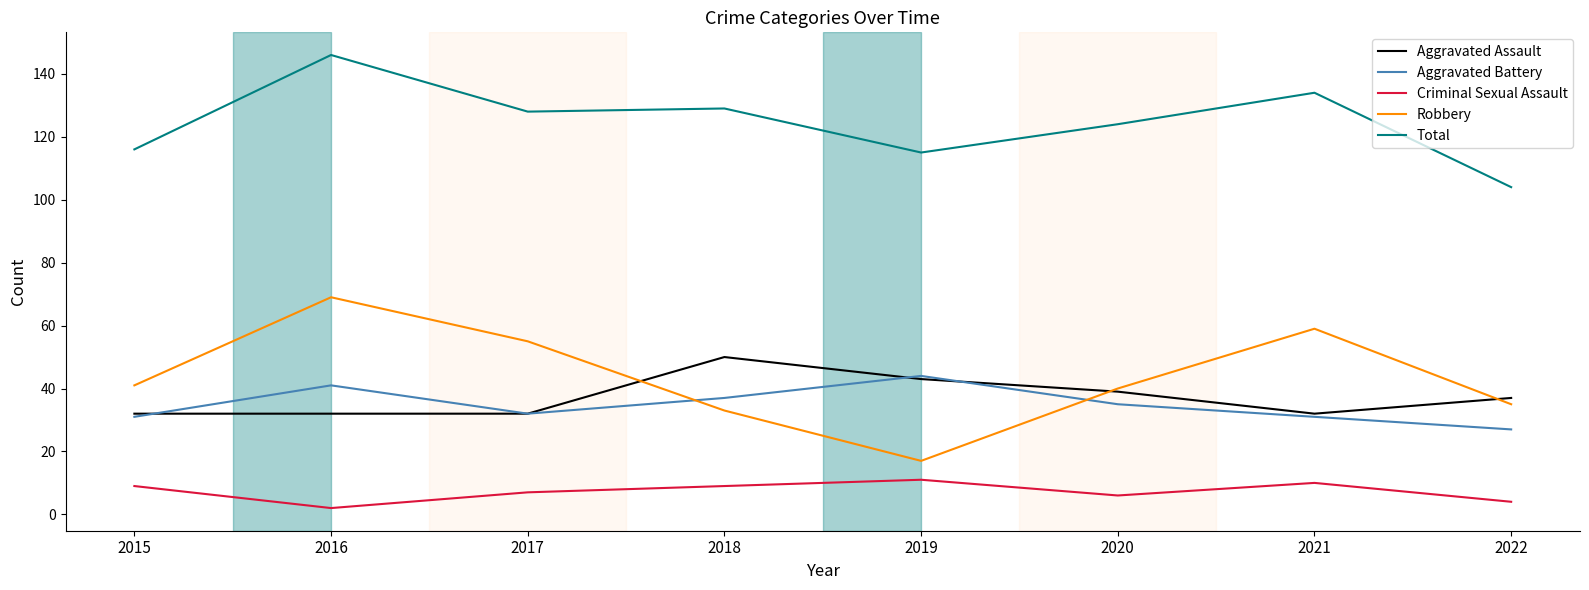

What is the approximate value of Criminal Sexual Assault at 2020?

6